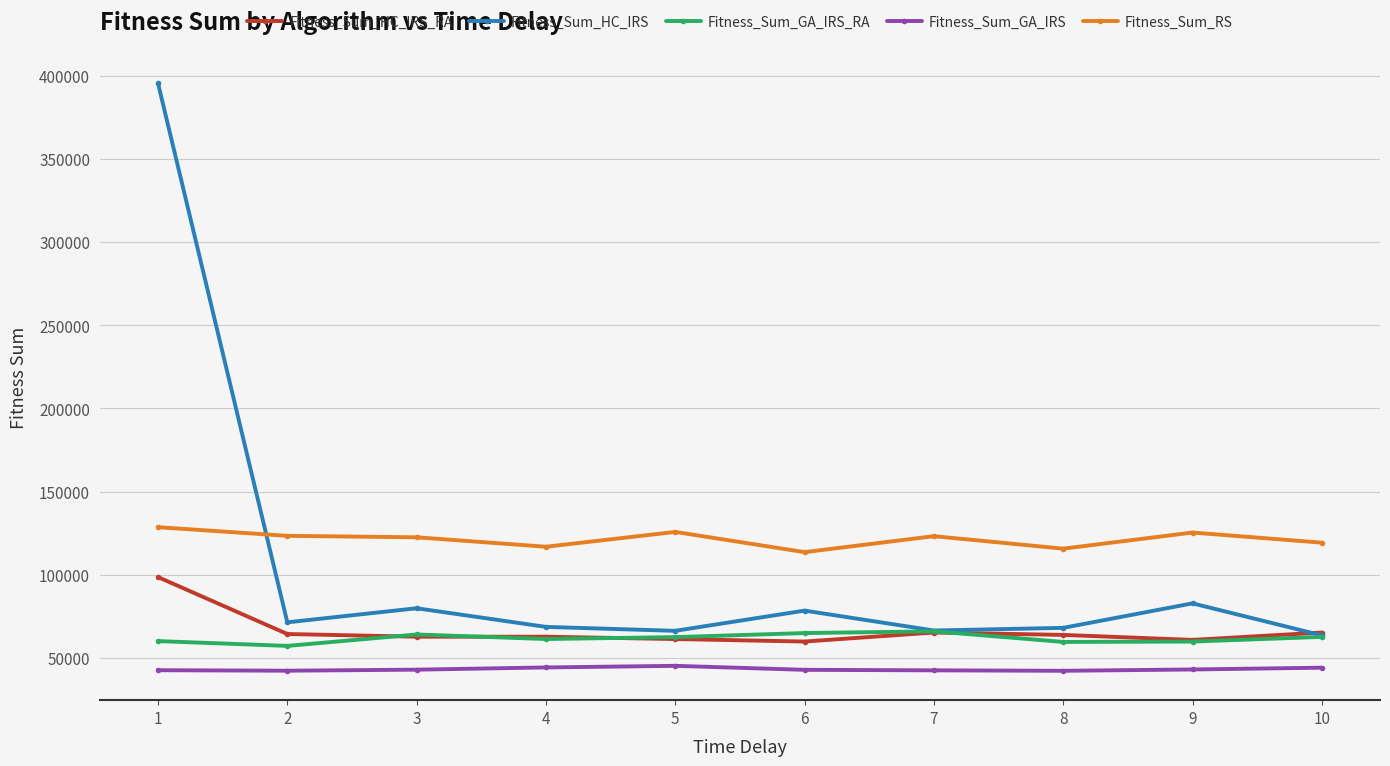

What is the minimum value for Fitness_Sum_HC_IRS_RA?

59780.3